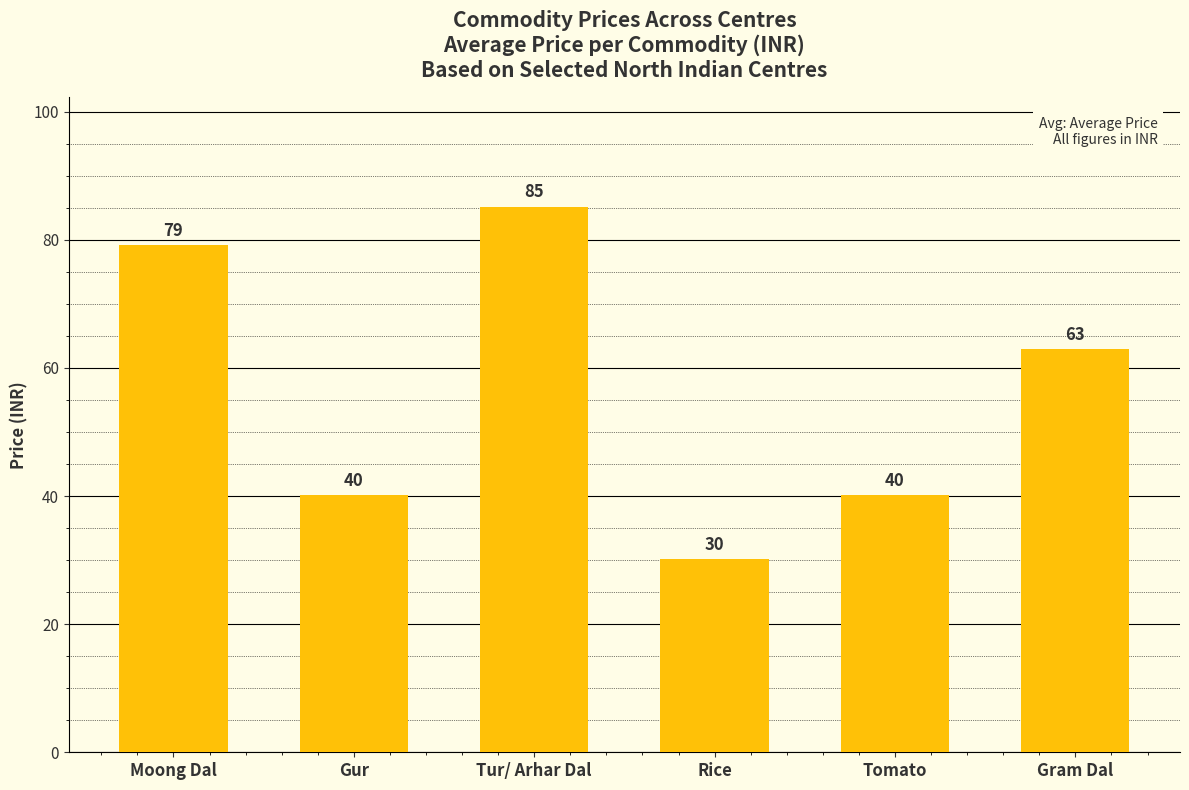

At which label does the data first exceed 62?

Moong Dal